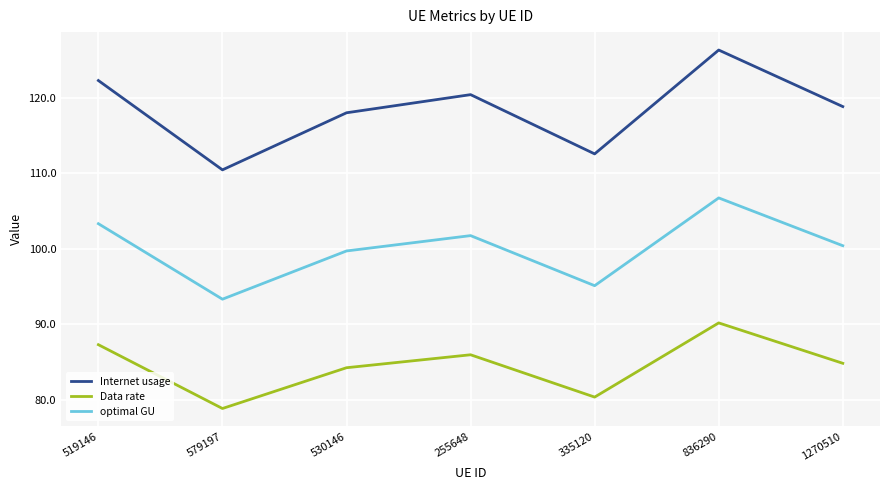

Where does the Data rate series first go above 84?

519146